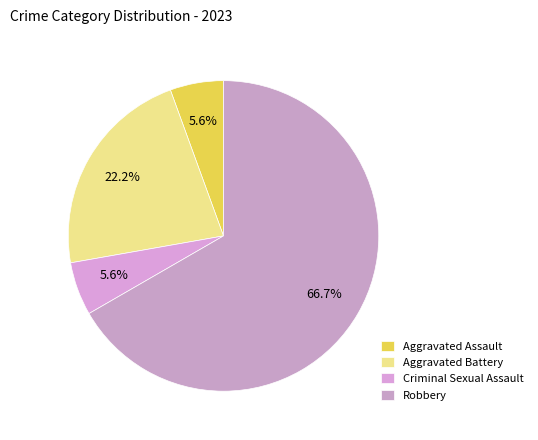

What percentage is NOT represented by Aggravated Assault?

94.4%